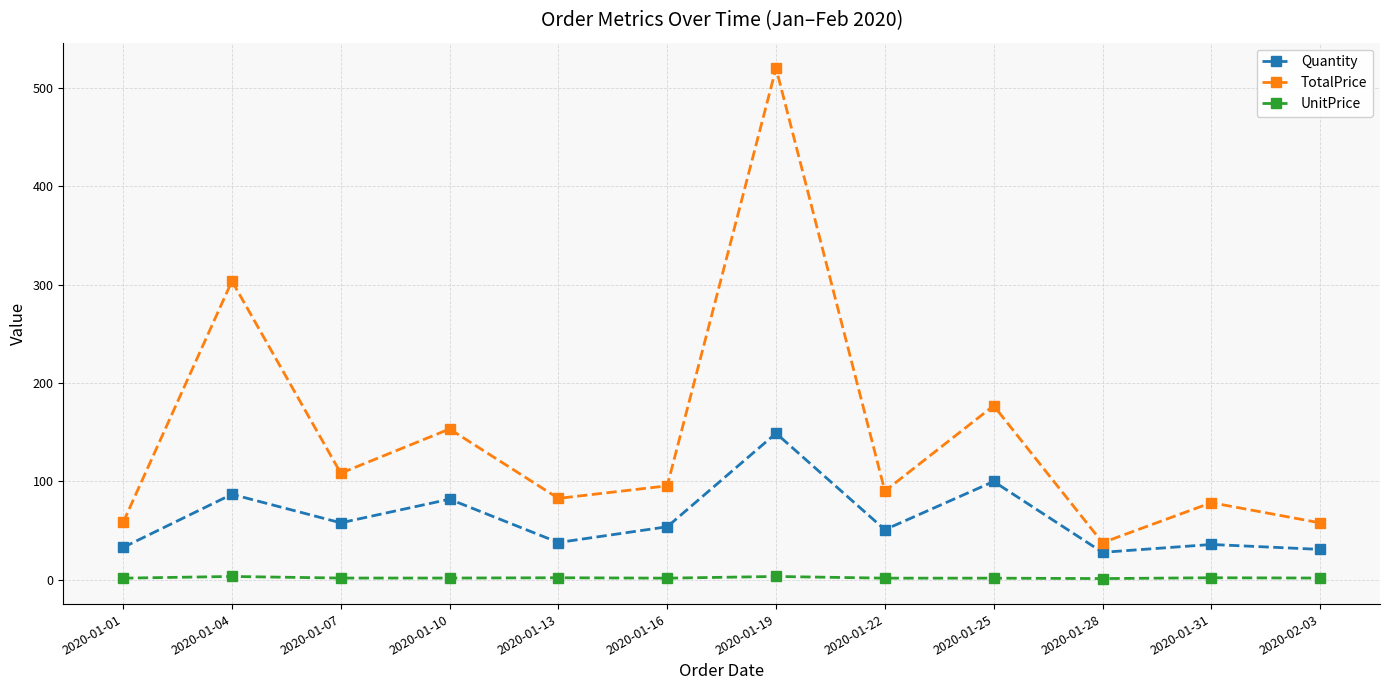

True or false: UnitPrice and TotalPrice cross at least once.

False